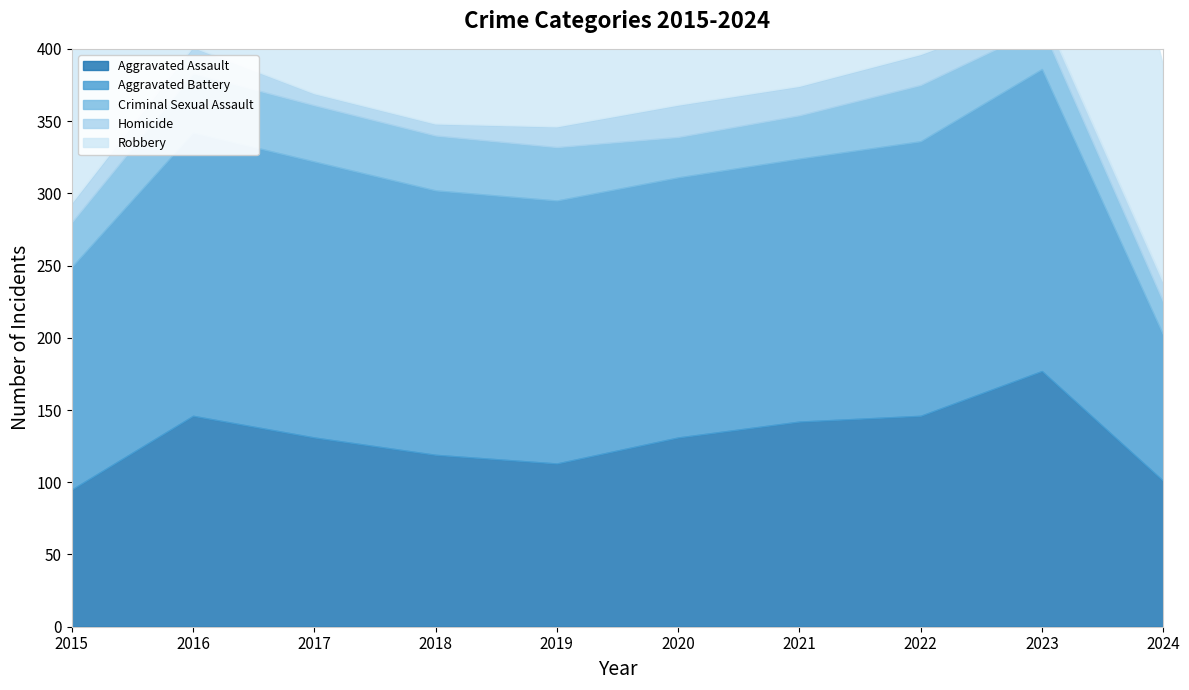

The value of Aggravated Assault at 2018 is 45. True or false?

False